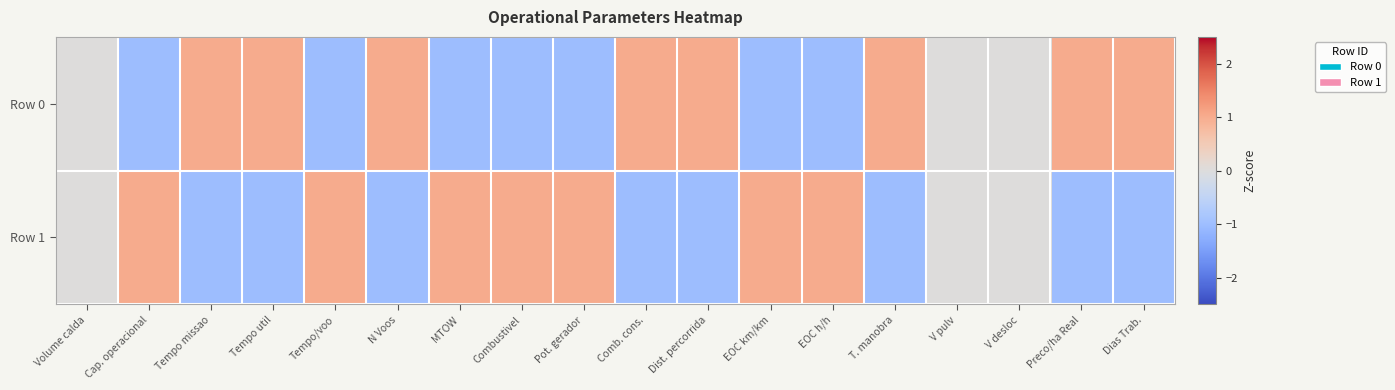

Reading left to right, transcribe all the data shown in this chart.

Row 0: Volume calda=0.0	Cap. operacional=-1.0	Tempo missao=1.0	Tempo util=1.0	Tempo/voo=-1.0	N Voos=1.0	MTOW=-1.0	Combustivel=-1.0	Pot. gerador=-1.0	Comb. cons.=1.0	Dist. percorrida=1.0	EOC km/km=-1.0	EOC h/h=-1.0	T. manobra=1.0	V pulv=0.0	V desloc=0.0	Preco/ha Real=1.0	Dias Trab.=1.0
Row 1: Volume calda=0.0	Cap. operacional=1.0	Tempo missao=-1.0	Tempo util=-1.0	Tempo/voo=1.0	N Voos=-1.0	MTOW=1.0	Combustivel=1.0	Pot. gerador=1.0	Comb. cons.=-1.0	Dist. percorrida=-1.0	EOC km/km=1.0	EOC h/h=1.0	T. manobra=-1.0	V pulv=0.0	V desloc=0.0	Preco/ha Real=-1.0	Dias Trab.=-1.0